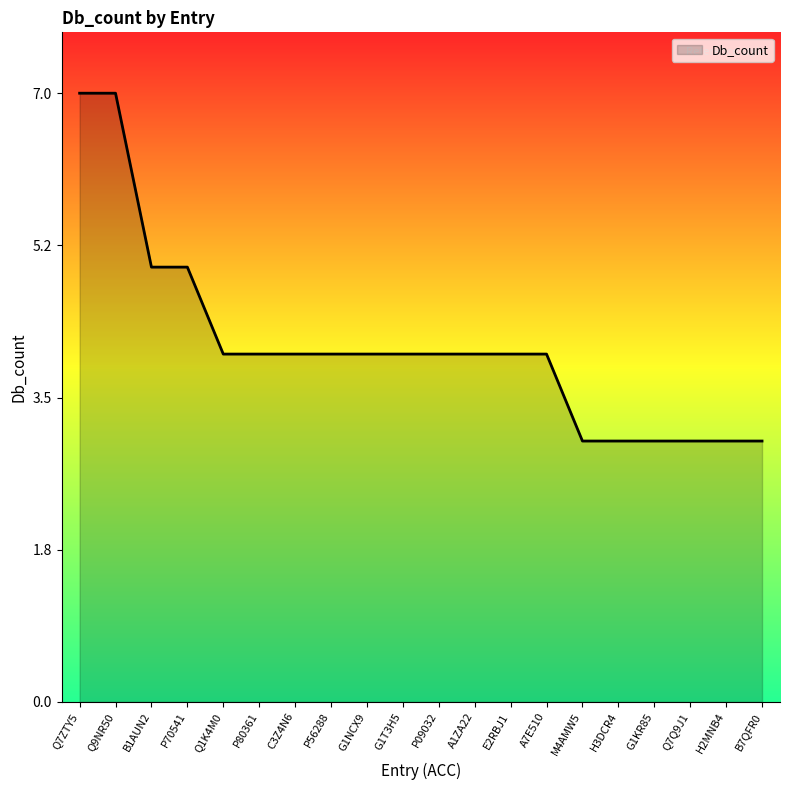

What is the greatest value displayed?

7